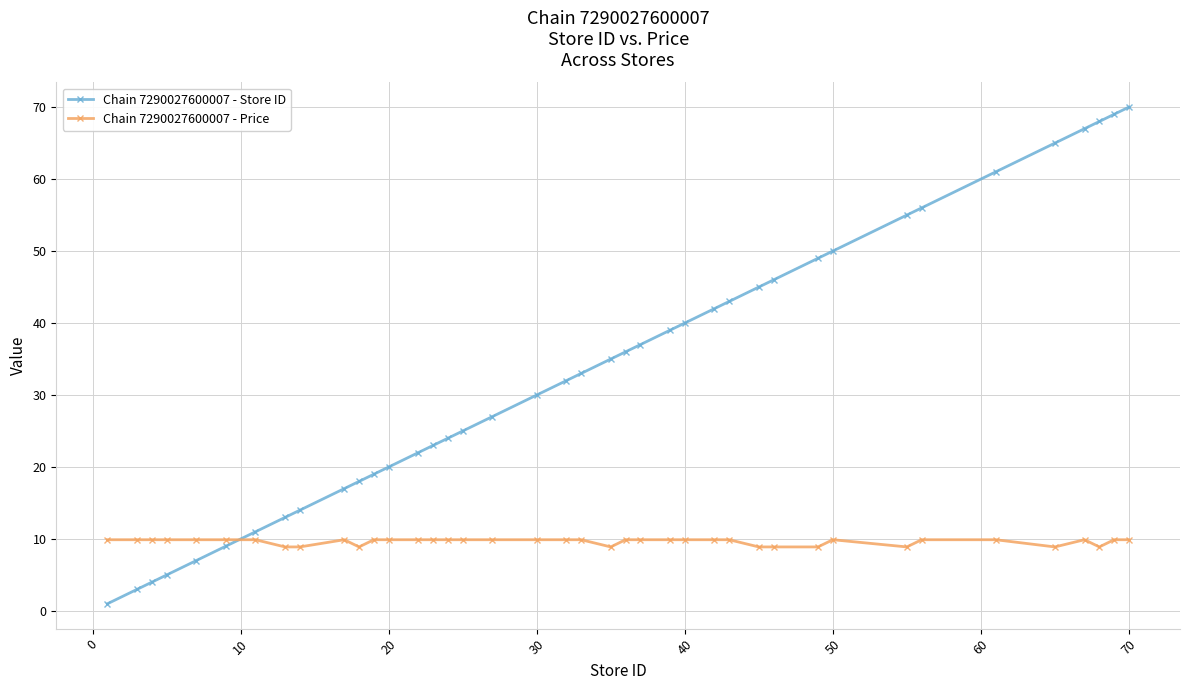

Rank the series by their maximum value, from lowest to highest.

Chain 7290027600007 - Price, Chain 7290027600007 - Store ID